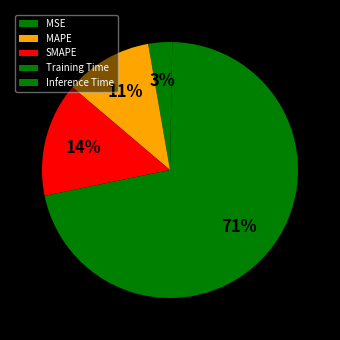

Does any single category account for the majority?

Yes